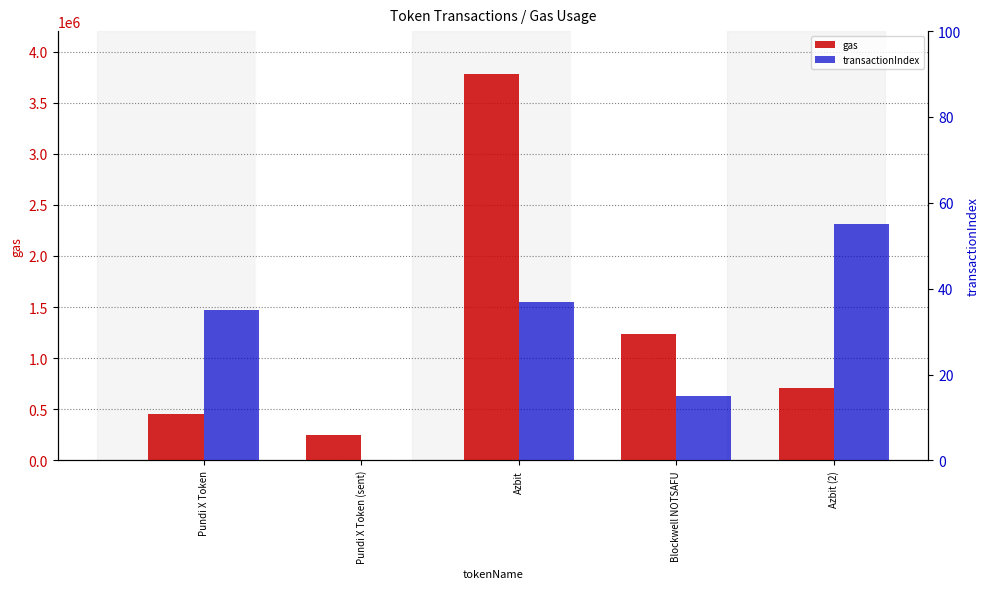

What position from the left is Pundi X Token (sent)?

2